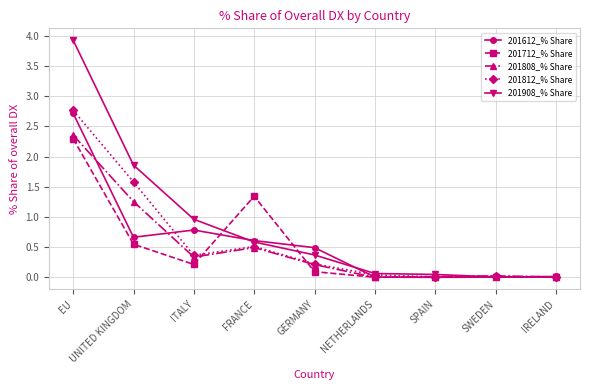

At which category is the sum across all series the highest?

EU